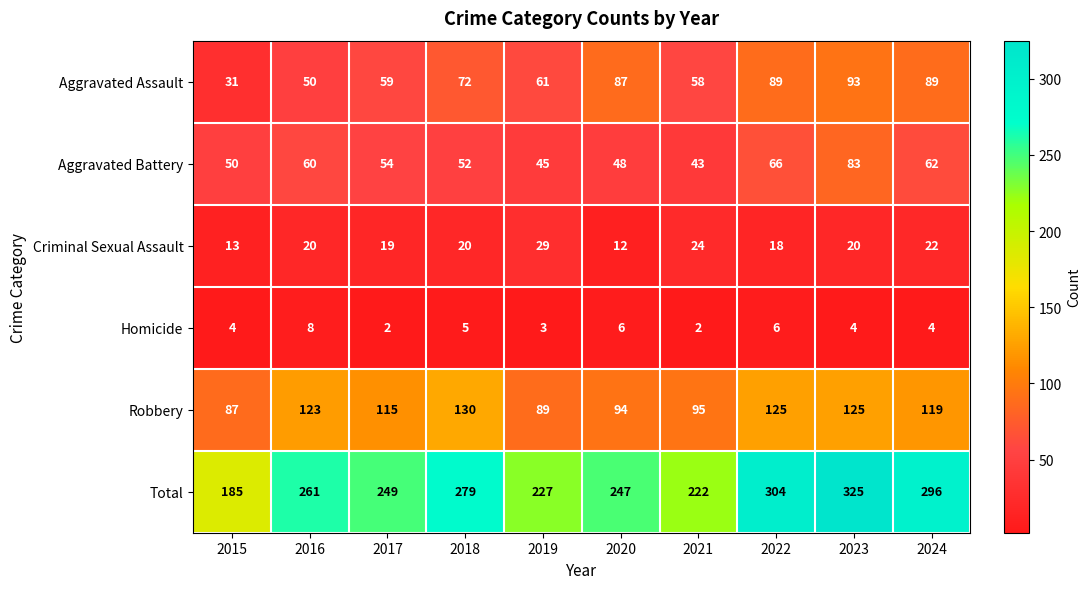

What is the minimum value shown in the chart?

2